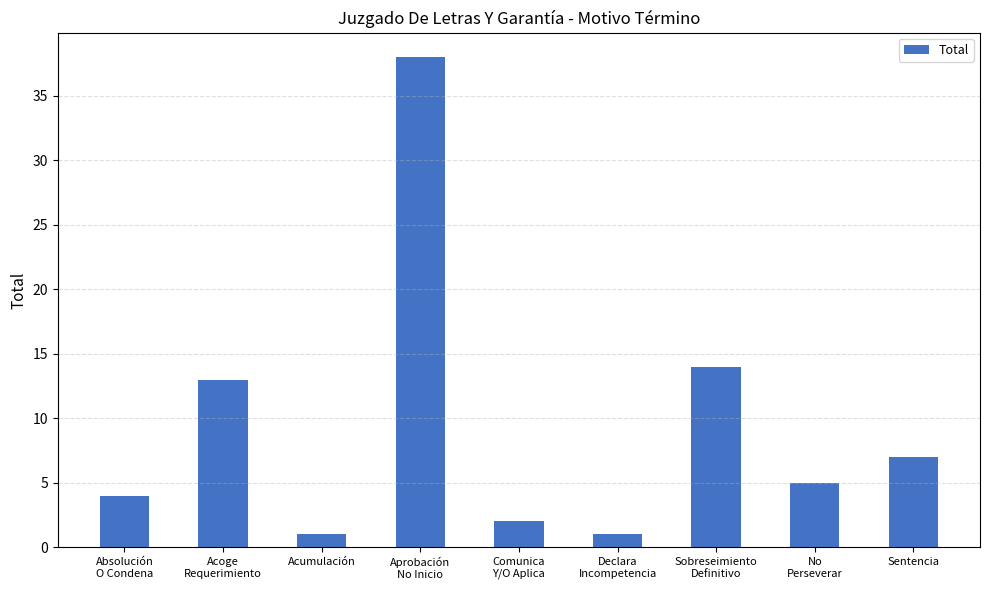

The chart shows a value of 19 at Sobreseimiento
Definitivo. True or false?

False